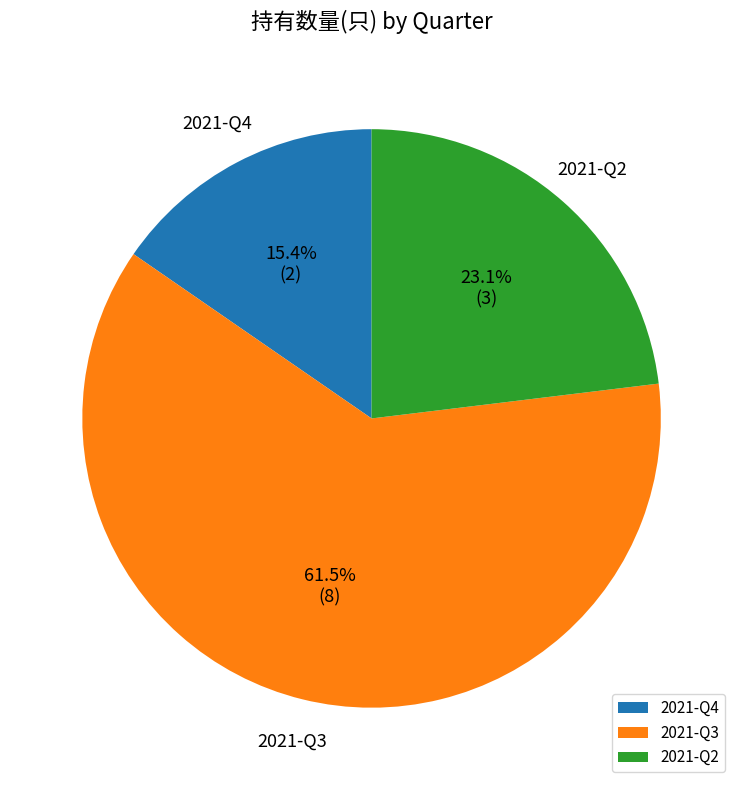

How many segments does this pie chart have?

3